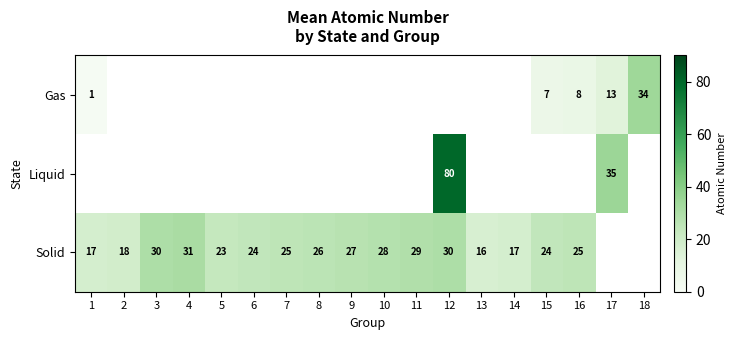

What is the maximum value shown in the chart?

80.0